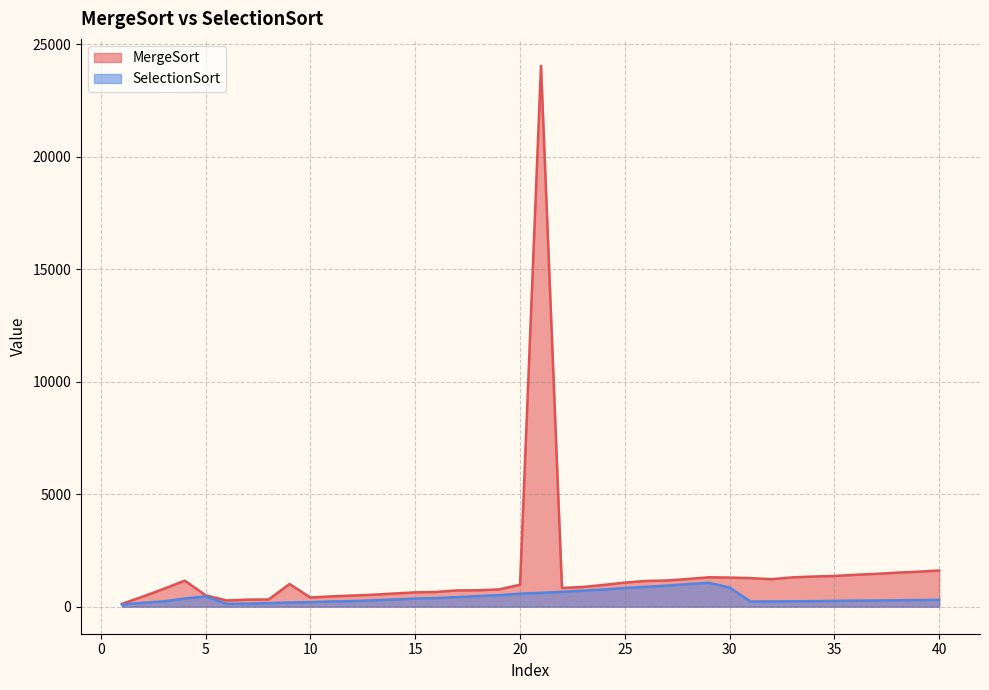

At which label does MergeSort reach its peak?

21